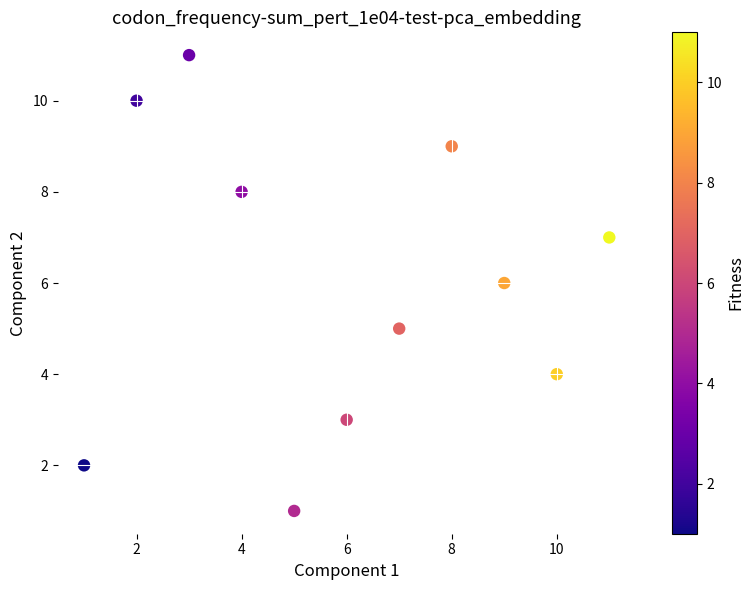

What is the range of Y values (max minus min)?

10